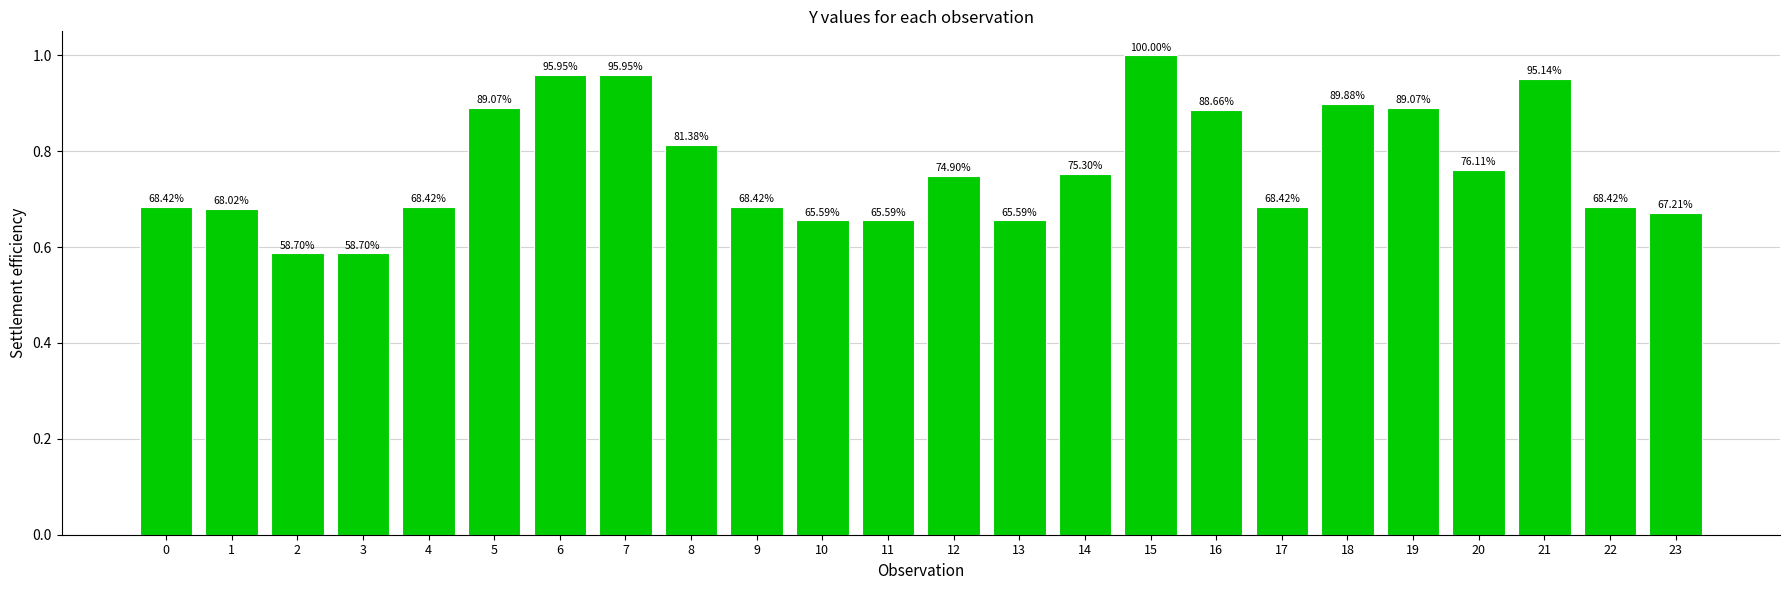

List the labels in order of value, smallest first.

2, 3, 10, 11, 13, 23, 1, 0, 4, 9, 17, 22, 12, 14, 20, 8, 16, 5, 19, 18, 21, 6, 7, 15